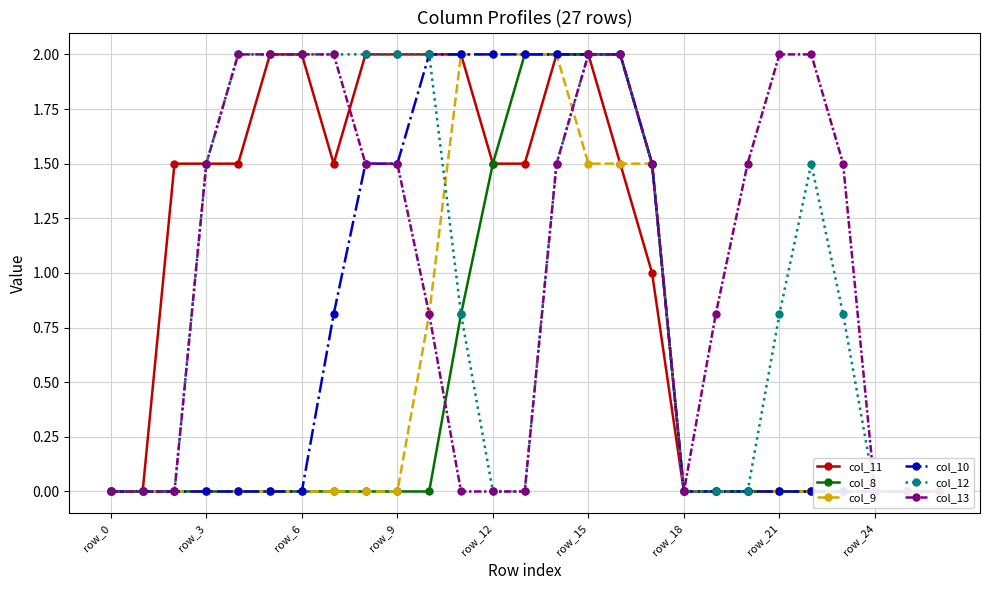

How many values in col_11 are above zero?

16